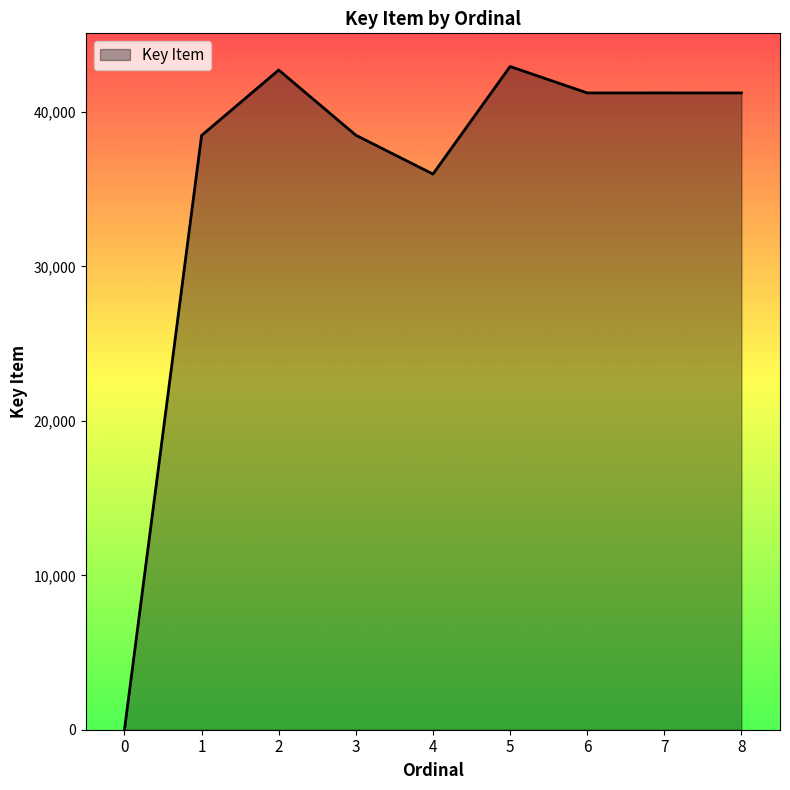

How many lines are shown in the chart?

1